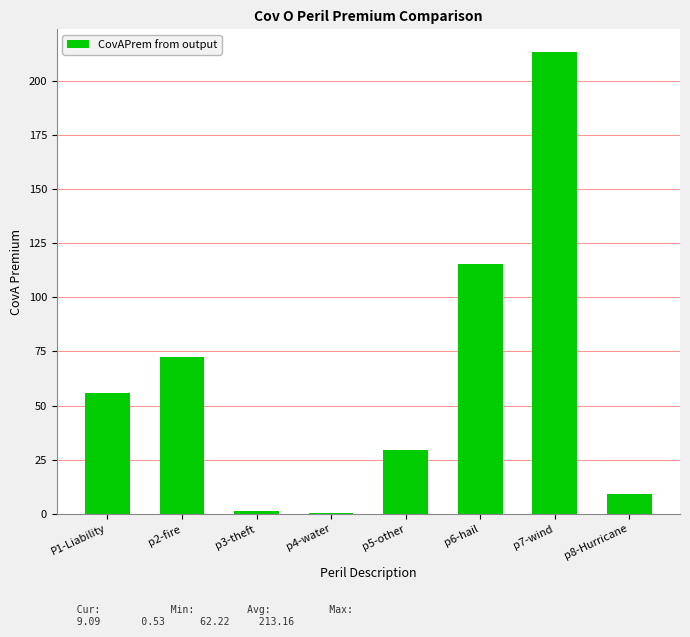

What is the greatest value displayed?

213.2